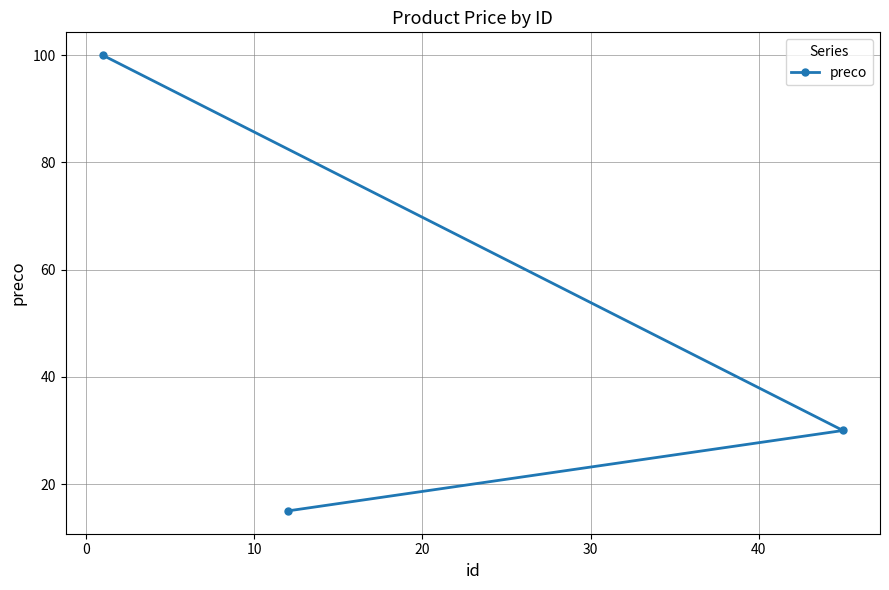

What is the difference between the maximum and minimum values?

85